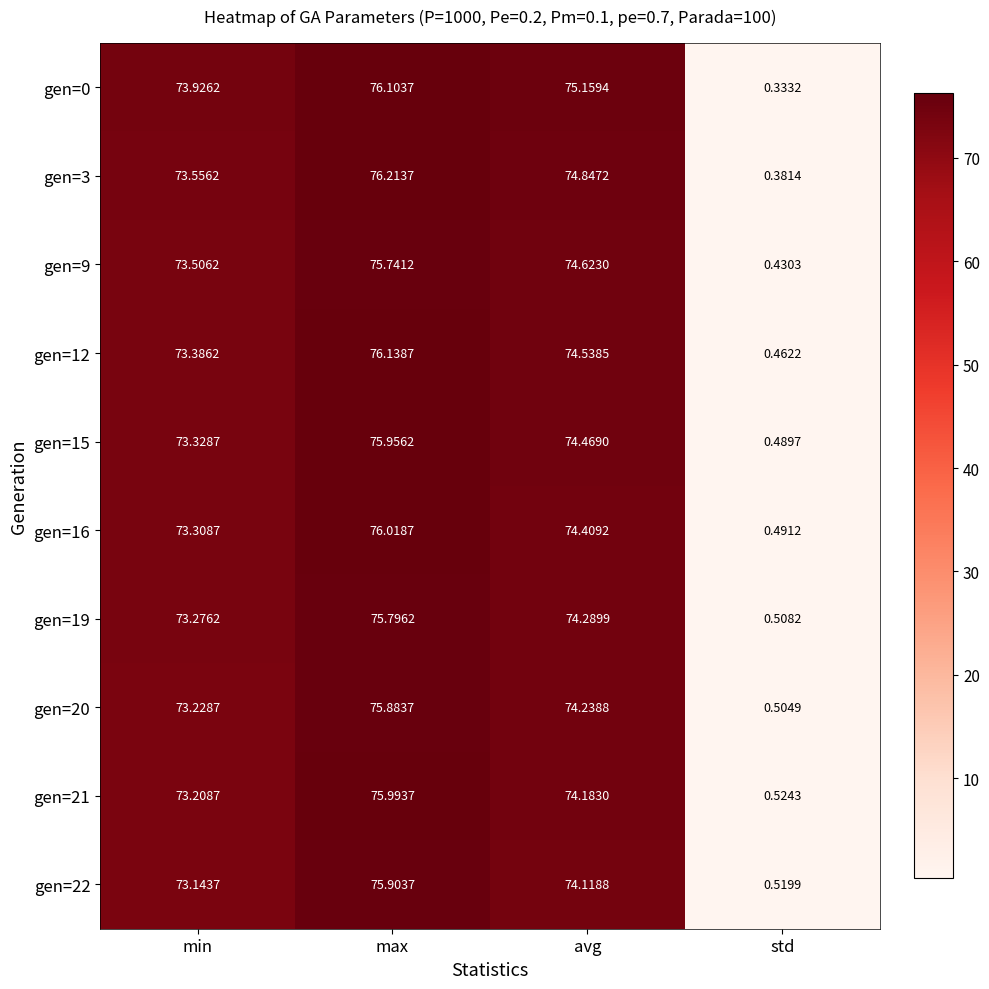

Which category has the lowest value across all series?

std